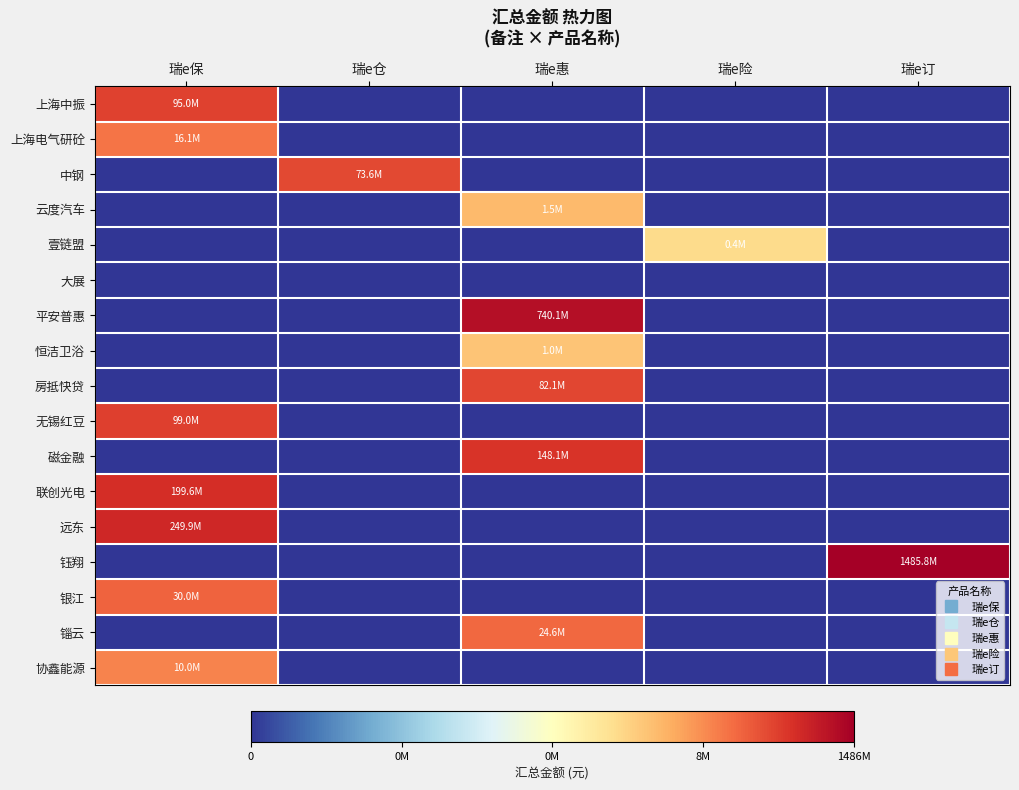

Reading left to right, list all the values displayed in this chart.

上海中振: 瑞e保=8.0	瑞e仓=0.0	瑞e惠=0.0	瑞e险=0.0	瑞e订=0.0
上海电气研砼: 瑞e保=7.2	瑞e仓=0.0	瑞e惠=0.0	瑞e险=0.0	瑞e订=0.0
中钢: 瑞e保=0.0	瑞e仓=7.9	瑞e惠=0.0	瑞e险=0.0	瑞e订=0.0
云度汽车: 瑞e保=0.0	瑞e仓=0.0	瑞e惠=6.2	瑞e险=0.0	瑞e订=0.0
壹链盟: 瑞e保=0.0	瑞e仓=0.0	瑞e惠=0.0	瑞e险=5.6	瑞e订=0.0
大展: 瑞e保=0.0	瑞e仓=0.0	瑞e惠=0.0	瑞e险=0.0	瑞e订=0.0
平安普惠: 瑞e保=0.0	瑞e仓=0.0	瑞e惠=8.9	瑞e险=0.0	瑞e订=0.0
恒洁卫浴: 瑞e保=0.0	瑞e仓=0.0	瑞e惠=6.0	瑞e险=0.0	瑞e订=0.0
房抵快贷: 瑞e保=0.0	瑞e仓=0.0	瑞e惠=7.9	瑞e险=0.0	瑞e订=0.0
无锡红豆: 瑞e保=8.0	瑞e仓=0.0	瑞e惠=0.0	瑞e险=0.0	瑞e订=0.0
磁金融: 瑞e保=0.0	瑞e仓=0.0	瑞e惠=8.2	瑞e险=0.0	瑞e订=0.0
联创光电: 瑞e保=8.3	瑞e仓=0.0	瑞e惠=0.0	瑞e险=0.0	瑞e订=0.0
远东: 瑞e保=8.4	瑞e仓=0.0	瑞e惠=0.0	瑞e险=0.0	瑞e订=0.0
钰翔: 瑞e保=0.0	瑞e仓=0.0	瑞e惠=0.0	瑞e险=0.0	瑞e订=9.2
银江: 瑞e保=7.5	瑞e仓=0.0	瑞e惠=0.0	瑞e险=0.0	瑞e订=0.0
锱云: 瑞e保=0.0	瑞e仓=0.0	瑞e惠=7.4	瑞e险=0.0	瑞e订=0.0
协鑫能源: 瑞e保=7.0	瑞e仓=0.0	瑞e惠=0.0	瑞e险=0.0	瑞e订=0.0